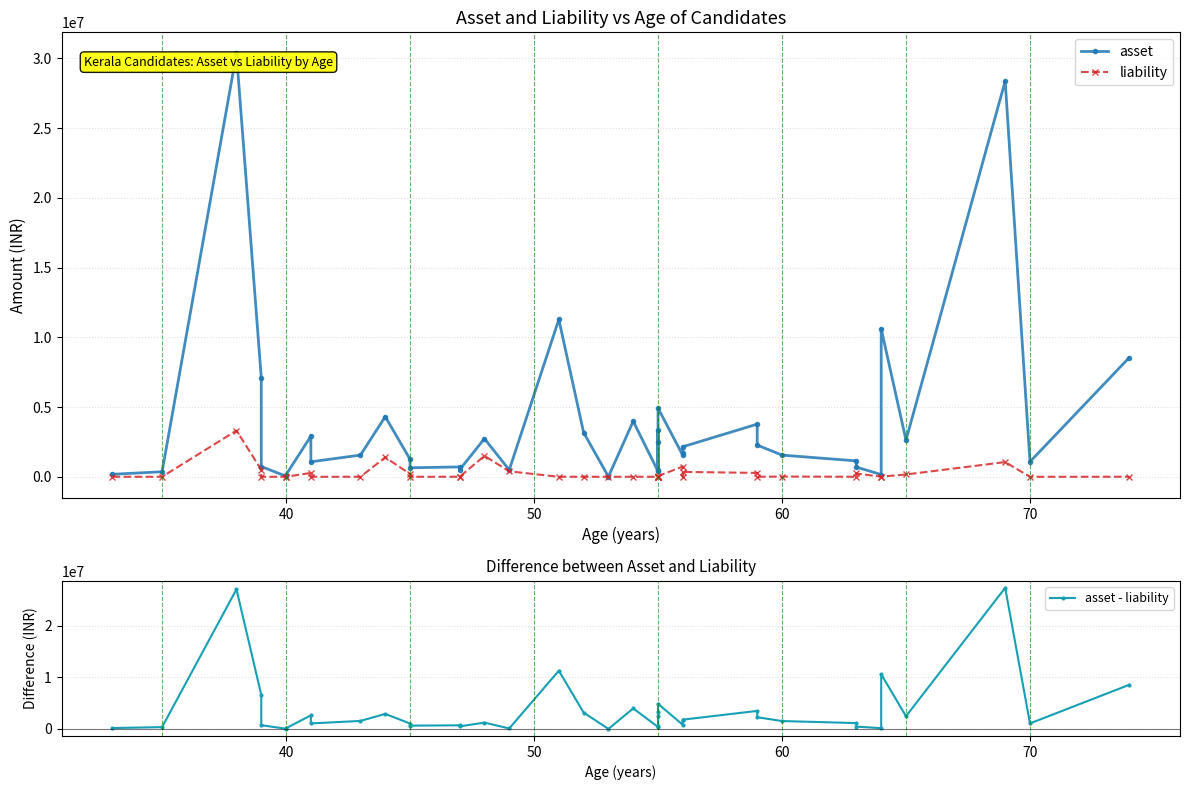

Does the chart display data point markers on the line(s)?

Yes